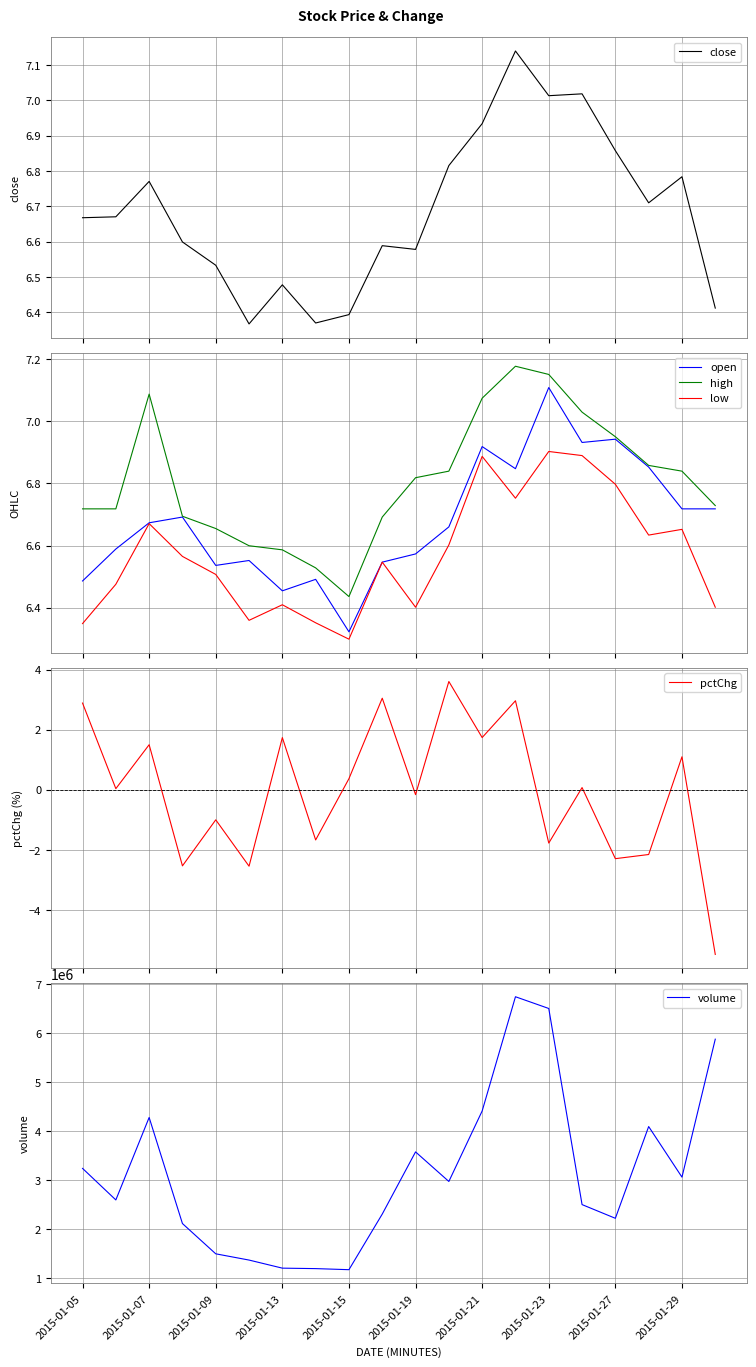

The value of volume at 17 is 4091749.0. True or false?

True